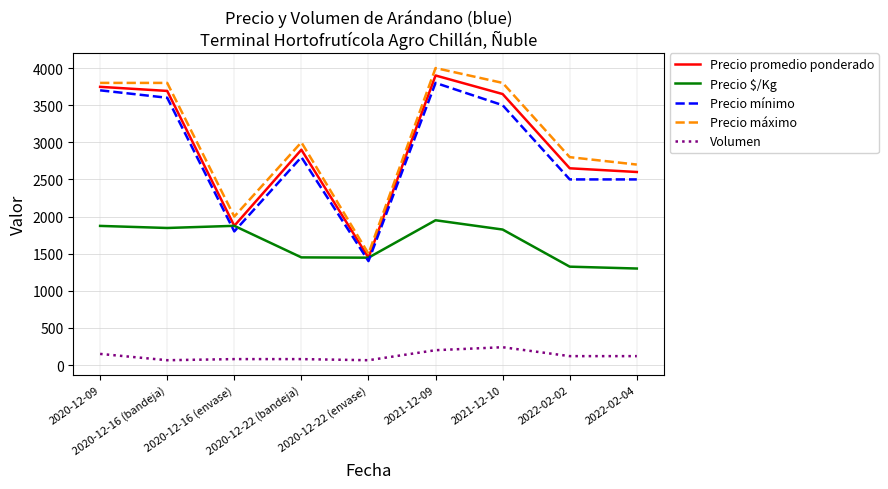

Between 2020-12-16 (envase) and 2021-12-10, which series saw the biggest shift?

Precio máximo